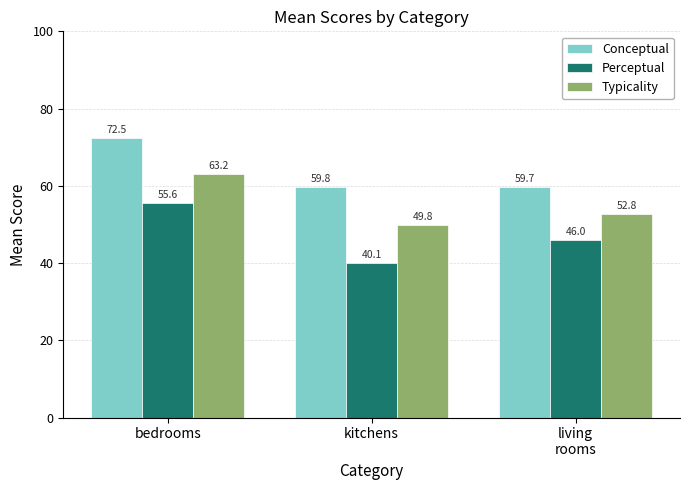

What are all the series names shown in the legend?

Conceptual, Perceptual, Typicality